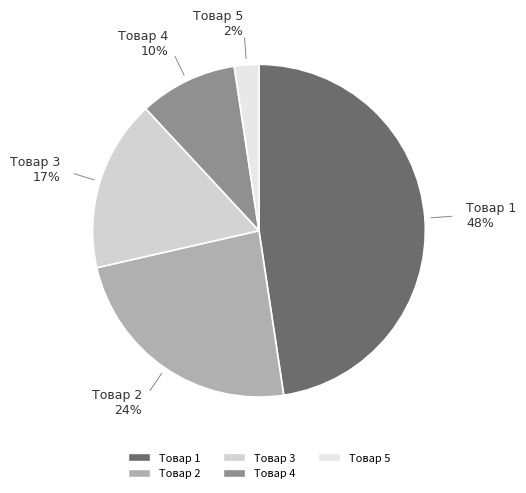

To the nearest percent, what is the average slice percentage?

20%